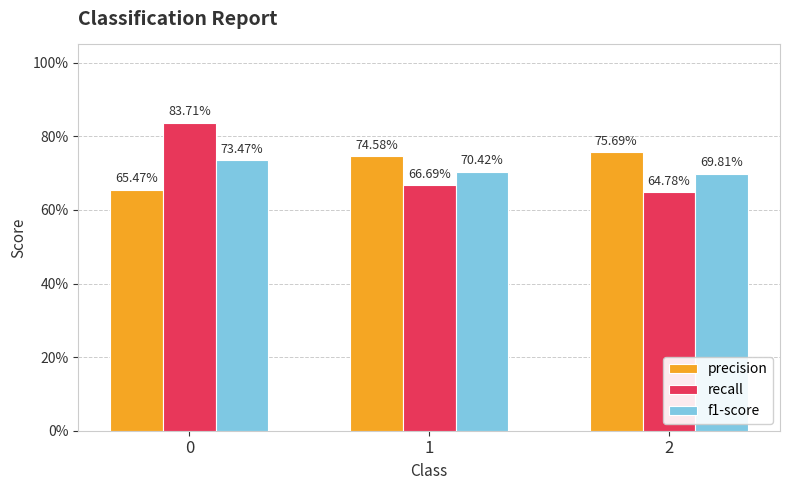

What are all the series names shown in the legend?

precision, recall, f1-score